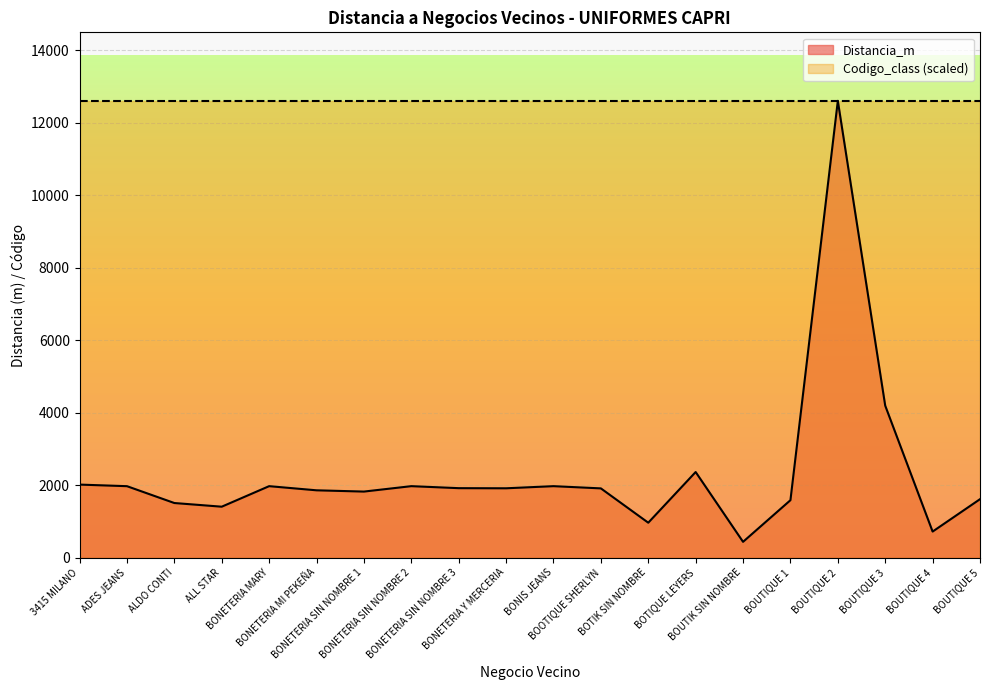

How many categories are shown in the chart?

20